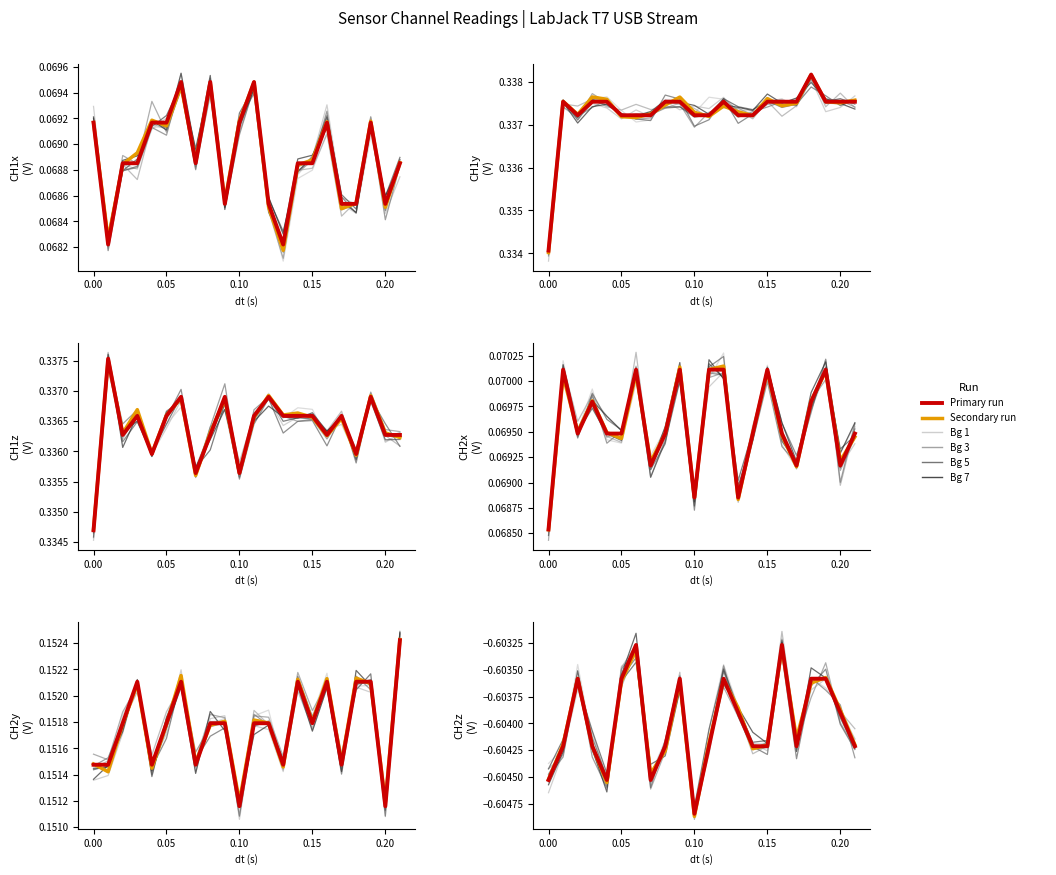

Reading right to left, list all the values displayed in this chart.

CH1x: 0.1	0.1	0.1	0.1	0.1	0.1	0.1	0.1	0.1	0.1	0.1	0.1	0.1	0.1	0.1	0.1	0.1	0.1	0.1	0.1	0.1	0.1
CH1y: 0.3	0.3	0.3	0.3	0.3	0.3	0.3	0.3	0.3	0.3	0.3	0.3	0.3	0.3	0.3	0.3	0.3	0.3	0.3	0.3	0.3	0.3
CH1z: 0.3	0.3	0.3	0.3	0.3	0.3	0.3	0.3	0.3	0.3	0.3	0.3	0.3	0.3	0.3	0.3	0.3	0.3	0.3	0.3	0.3	0.3
CH2x: 0.1	0.1	0.1	0.1	0.1	0.1	0.1	0.1	0.1	0.1	0.1	0.1	0.1	0.1	0.1	0.1	0.1	0.1	0.1	0.1	0.1	0.1
CH2y: 0.2	0.2	0.2	0.2	0.2	0.2	0.2	0.2	0.2	0.2	0.2	0.2	0.2	0.2	0.2	0.2	0.2	0.2	0.2	0.2	0.2	0.2
CH2z: -0.6	-0.6	-0.6	-0.6	-0.6	-0.6	-0.6	-0.6	-0.6	-0.6	-0.6	-0.6	-0.6	-0.6	-0.6	-0.6	-0.6	-0.6	-0.6	-0.6	-0.6	-0.6